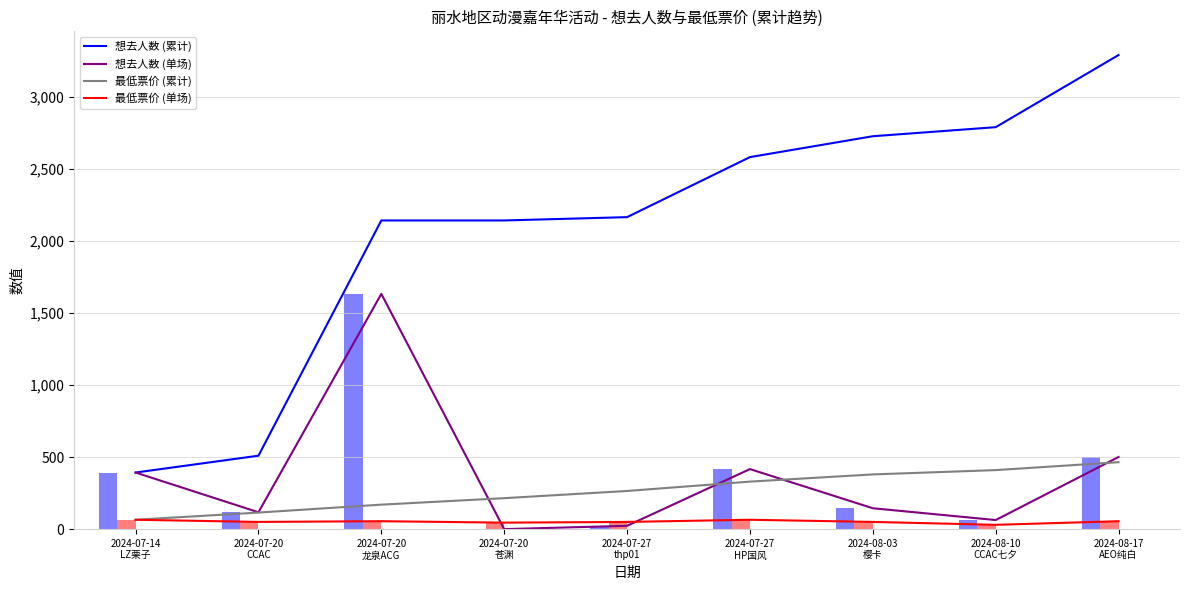

Are the bars grouped side by side (vs. stacked)?

Yes